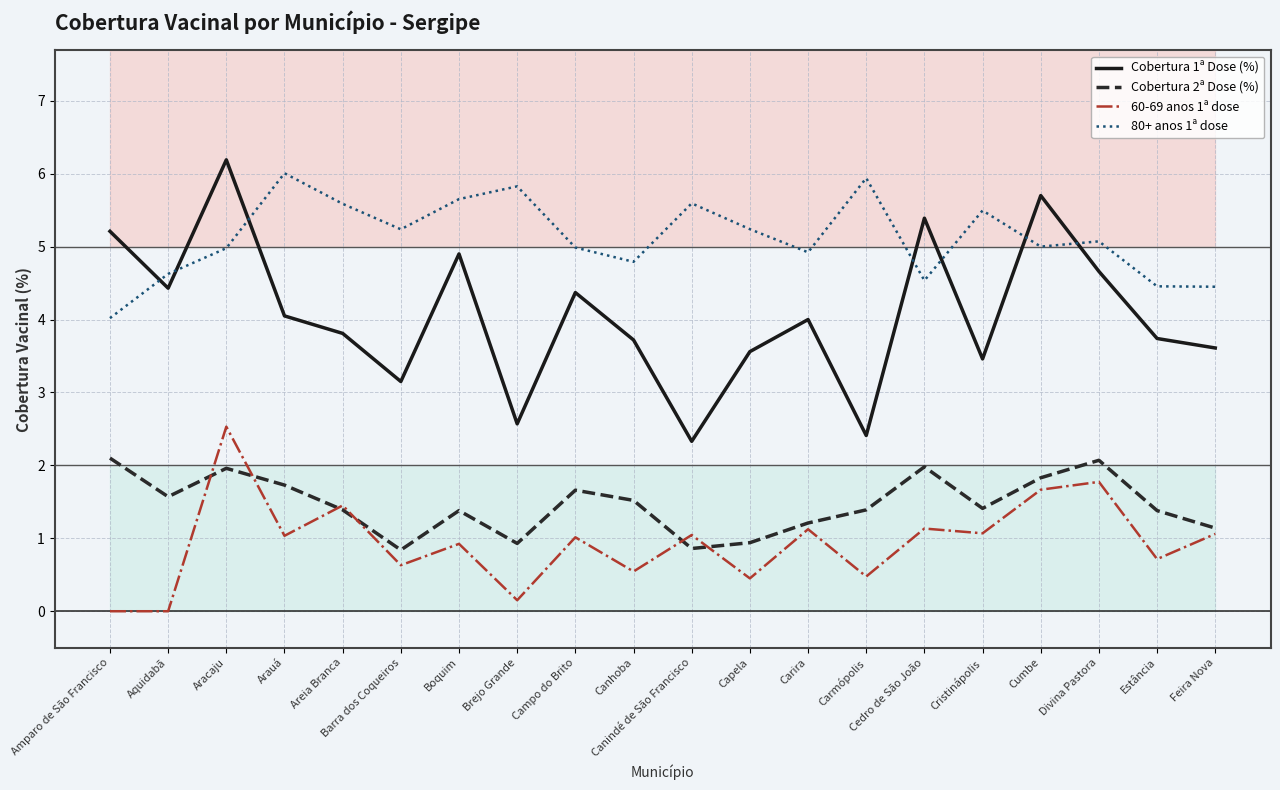

Reading left to right, what are all the values shown in this chart?

Cobertura 1ª Dose (%): Amparo de São Francisco=5.2	Aquidabã=4.4	Aracaju=6.2	Arauá=4.0	Areia Branca=3.8	Barra dos Coqueiros=3.1	Boquim=4.9	Brejo Grande=2.6	Campo do Brito=4.4	Canhoba=3.7	Canindé de São Francisco=2.3	Capela=3.6	Carira=4.0	Carmópolis=2.4	Cedro de São João=5.4	Cristinápolis=3.5	Cumbe=5.7	Divina Pastora=4.7	Estância=3.7	Feira Nova=3.6
Cobertura 2ª Dose (%): Amparo de São Francisco=2.1	Aquidabã=1.6	Aracaju=2.0	Arauá=1.7	Areia Branca=1.4	Barra dos Coqueiros=0.8	Boquim=1.4	Brejo Grande=0.9	Campo do Brito=1.7	Canhoba=1.5	Canindé de São Francisco=0.9	Capela=0.9	Carira=1.2	Carmópolis=1.4	Cedro de São João=2.0	Cristinápolis=1.4	Cumbe=1.8	Divina Pastora=2.1	Estância=1.4	Feira Nova=1.1
60-69 anos 1ª dose: Amparo de São Francisco=0.0	Aquidabã=0.0	Aracaju=2.5	Arauá=1.0	Areia Branca=1.5	Barra dos Coqueiros=0.6	Boquim=0.9	Brejo Grande=0.2	Campo do Brito=1.0	Canhoba=0.5	Canindé de São Francisco=1.0	Capela=0.5	Carira=1.1	Carmópolis=0.5	Cedro de São João=1.1	Cristinápolis=1.1	Cumbe=1.7	Divina Pastora=1.8	Estância=0.7	Feira Nova=1.1
80+ anos 1ª dose: Amparo de São Francisco=4.0	Aquidabã=4.6	Aracaju=5.0	Arauá=6.0	Areia Branca=5.6	Barra dos Coqueiros=5.2	Boquim=5.7	Brejo Grande=5.8	Campo do Brito=5.0	Canhoba=4.8	Canindé de São Francisco=5.6	Capela=5.2	Carira=4.9	Carmópolis=5.9	Cedro de São João=4.5	Cristinápolis=5.5	Cumbe=5.0	Divina Pastora=5.1	Estância=4.5	Feira Nova=4.5